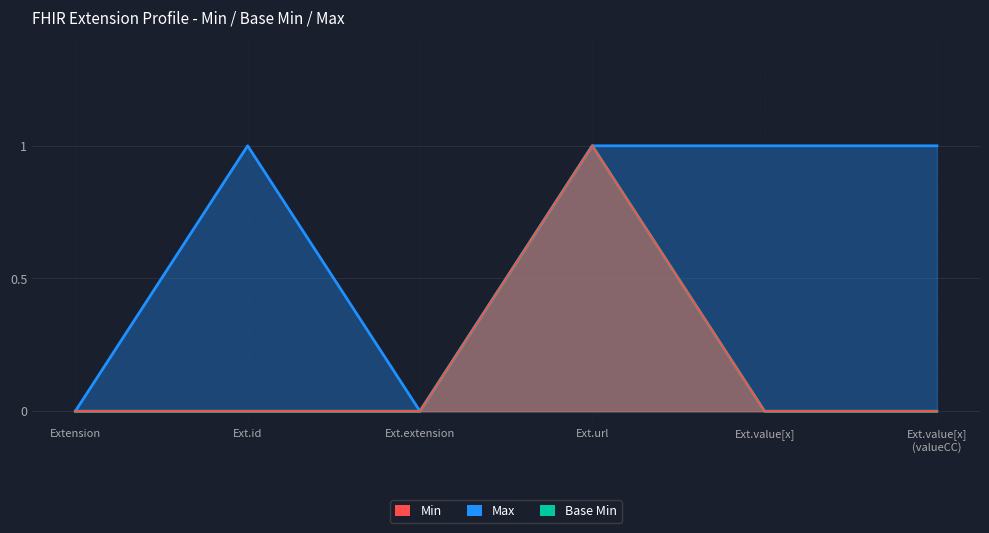

True or false: Max_numeric and Min cross at least once.

False